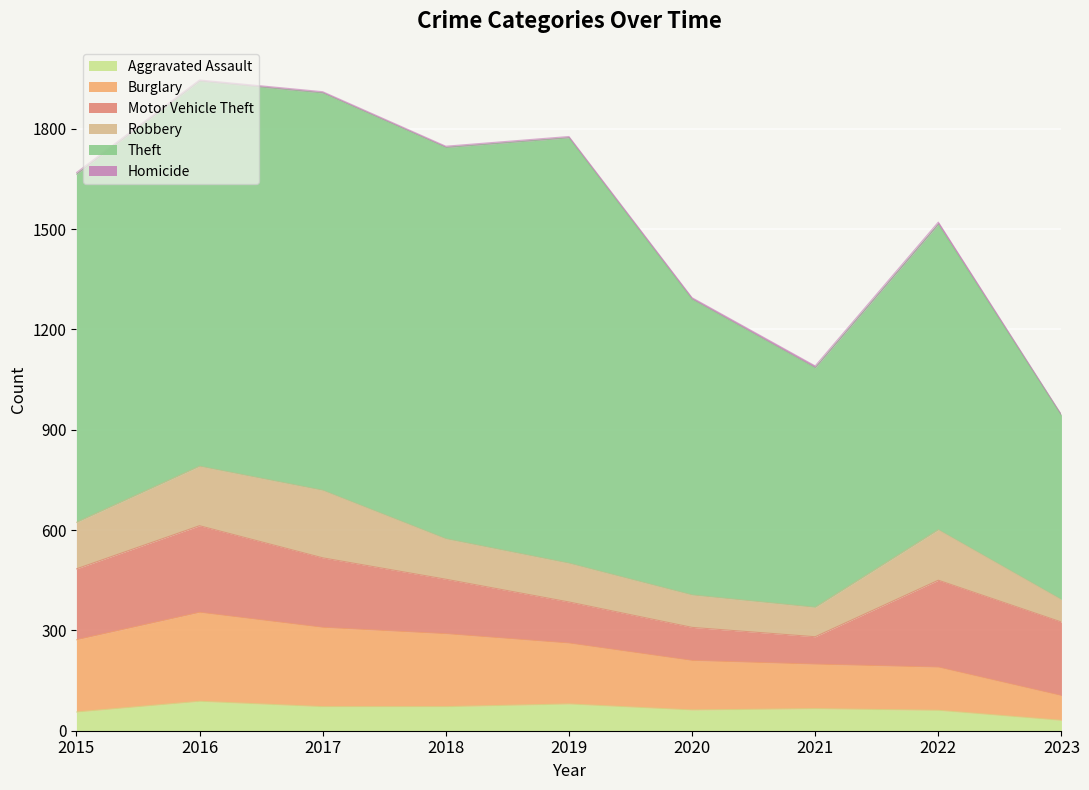

Which series has the largest range (max minus min)?

Theft